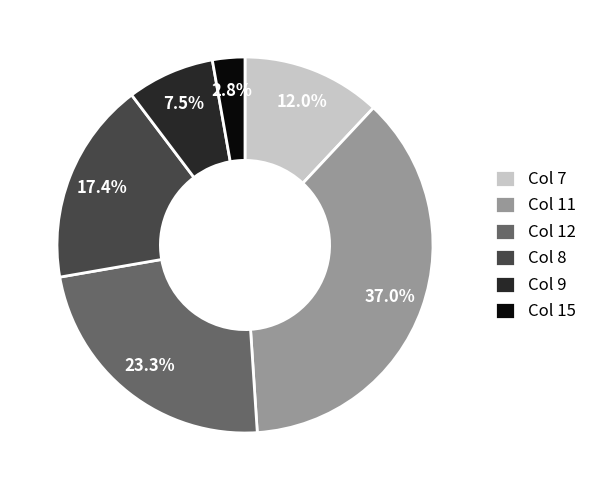

Does Col 11 account for over 50% of the chart?

No